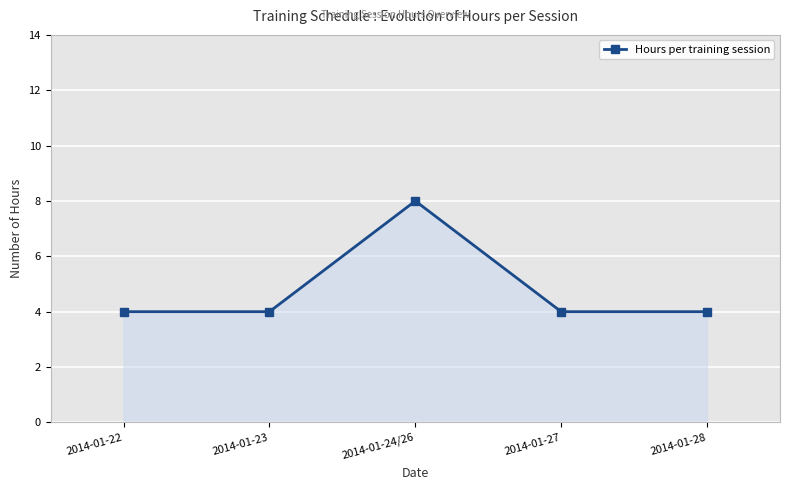

What is the label of the 4th point from the left?

2014-01-27